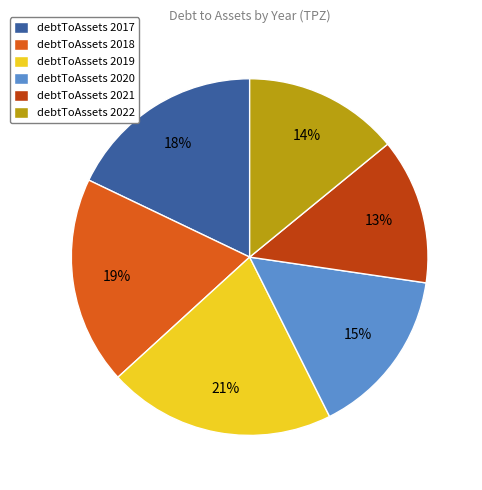

To the nearest percent, what percentage of the pie is debtToAssets 2019?

21%